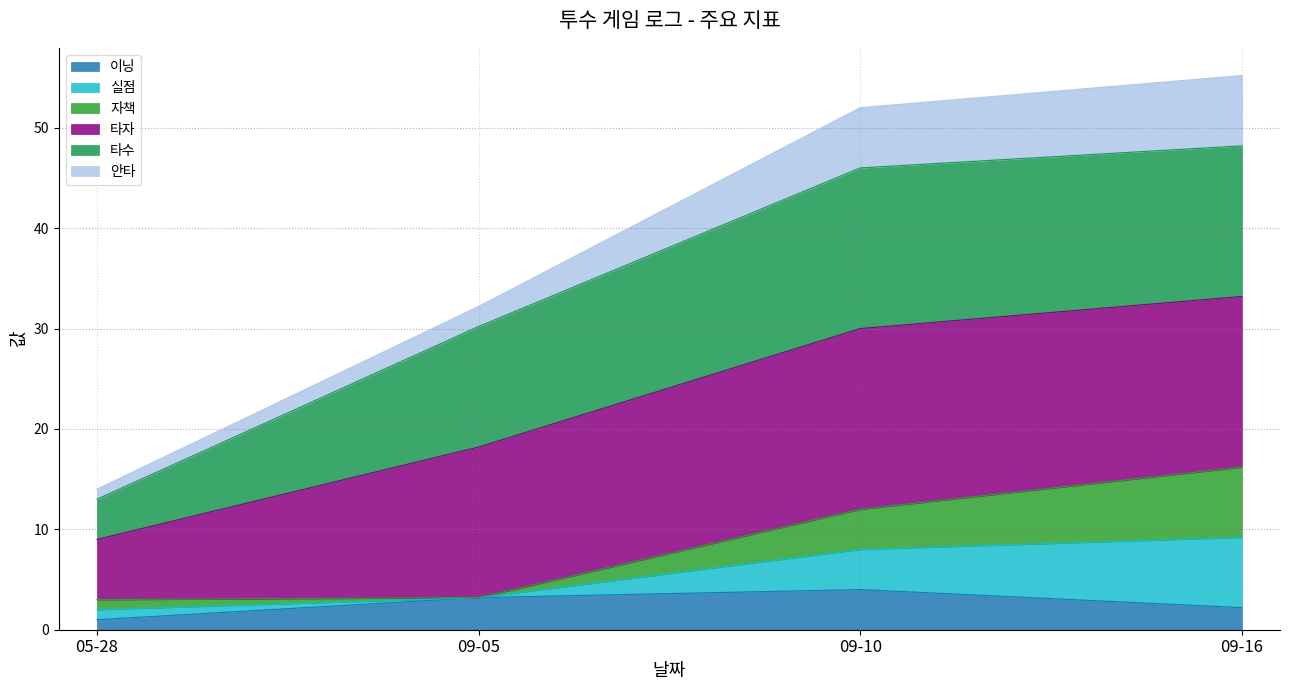

The value of 이닝 at 09-10 is 5.2. True or false?

False